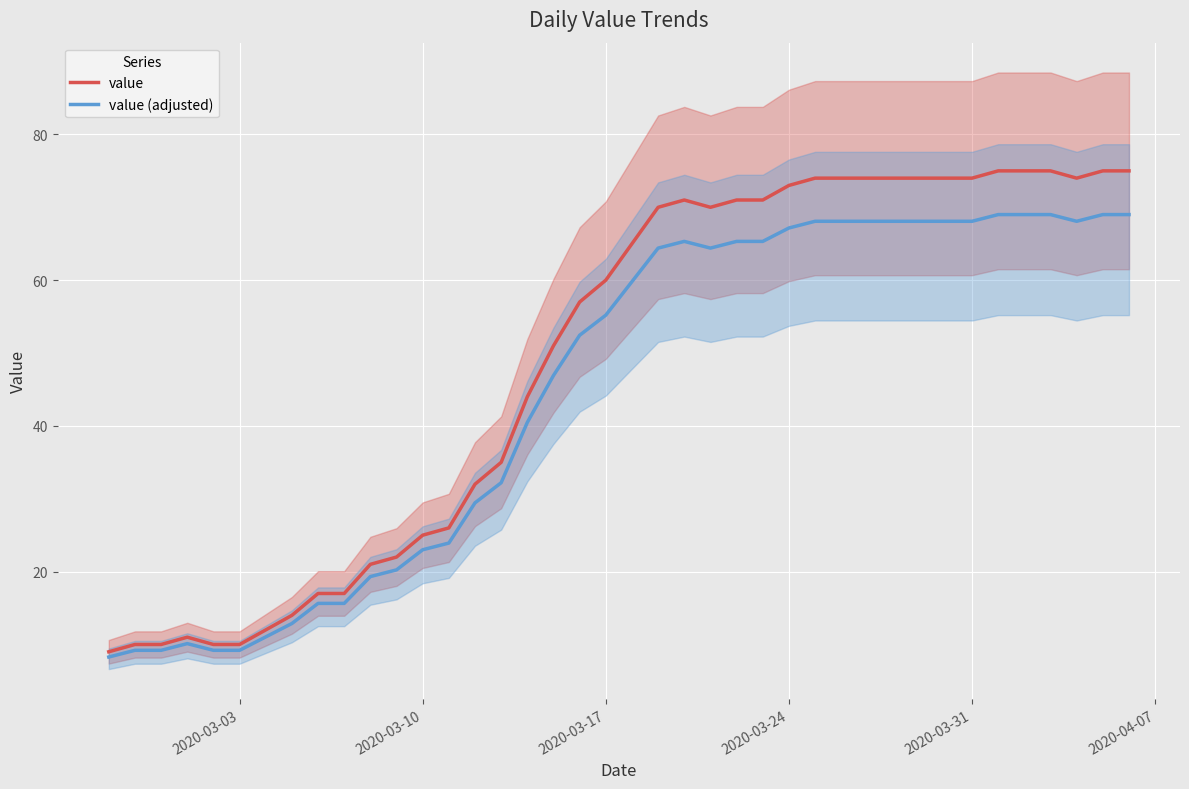

List the series in order of their peak value, lowest first.

value (adjusted), value